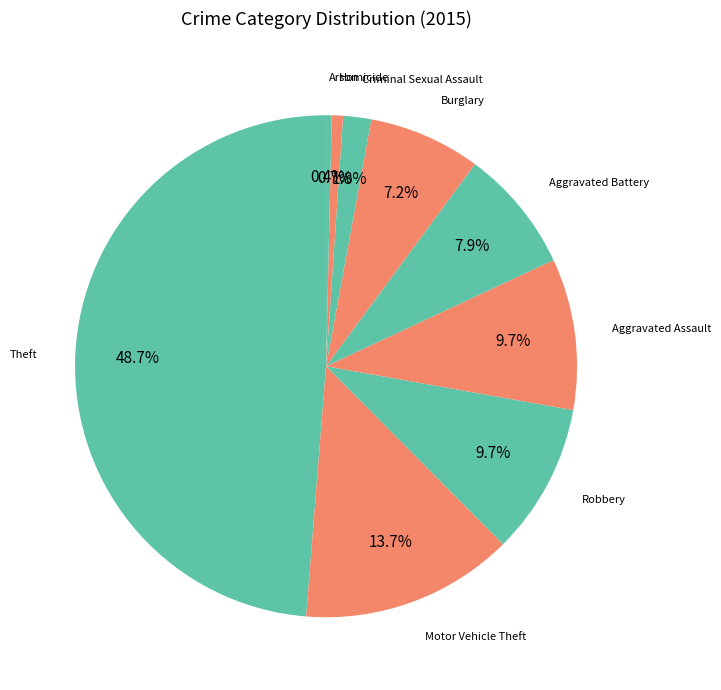

What is the smallest slice in the pie chart?

Arson